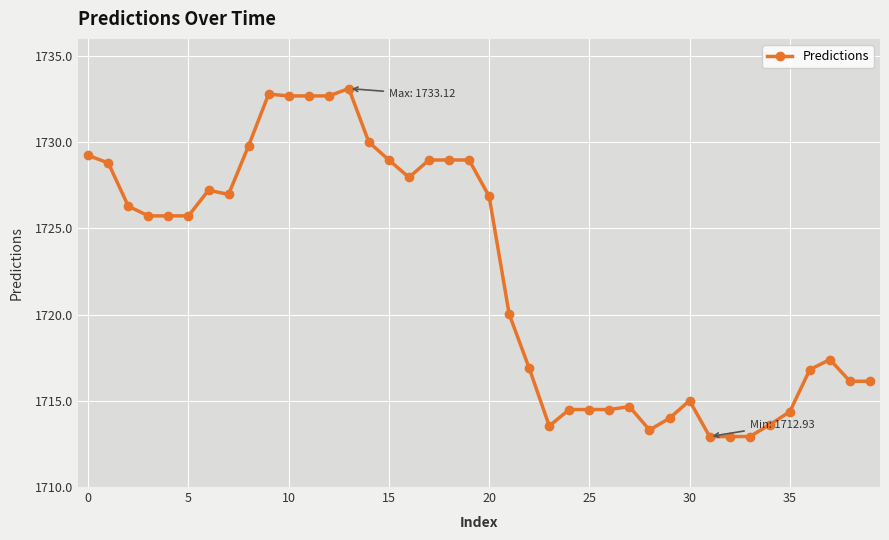

What is the average value?

1722.4